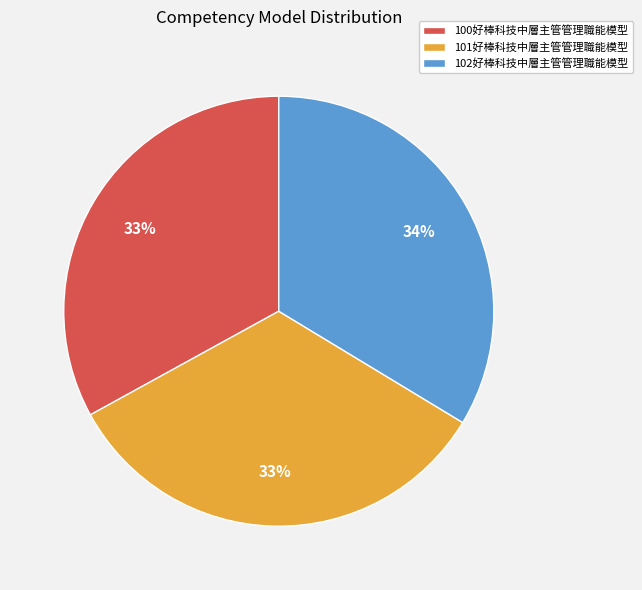

Approximately how many times larger is the value at 101好棒科技中層主管管理職能模型 compared to 102好棒科技中層主管管理職能模型?

1.0